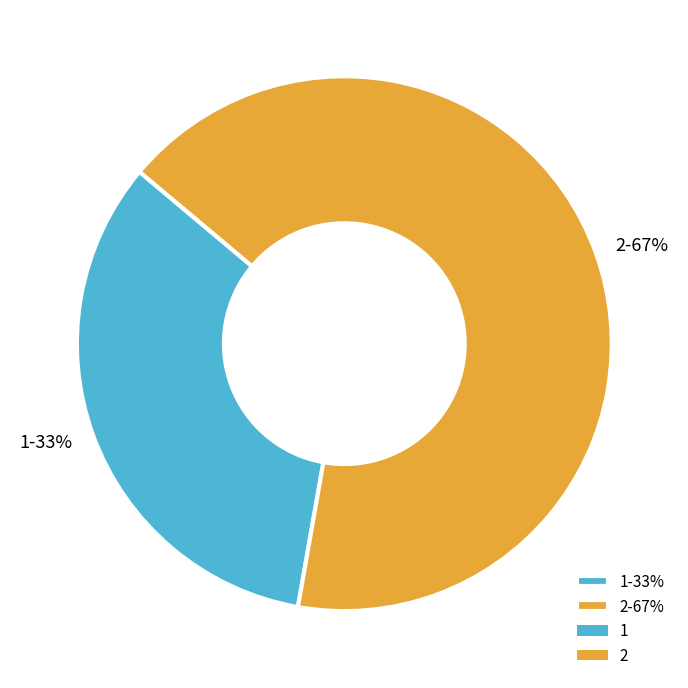

How many slices are in this pie chart?

2